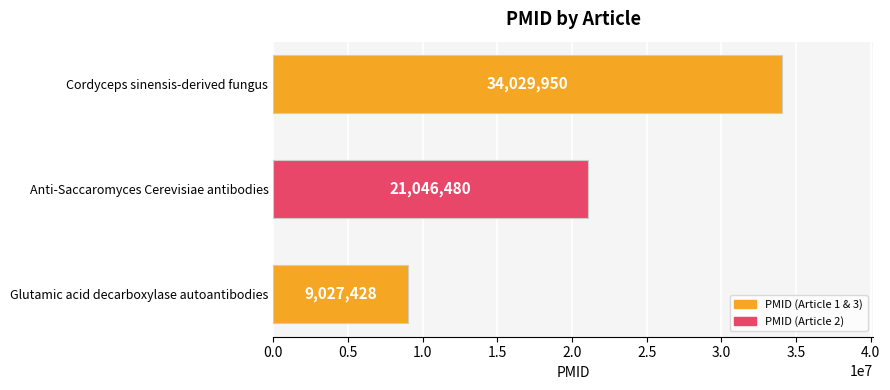

Reading top to bottom, extract all data points from this chart.

34029950	21046480	9027428